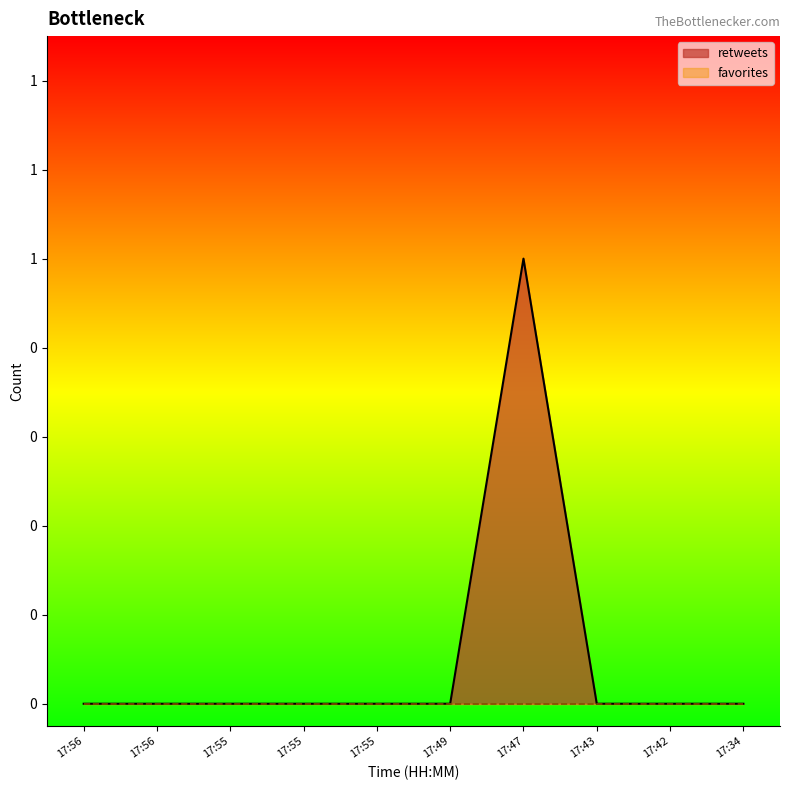

Rank the categories by value from lowest to highest.

17:56, 17:56, 17:55, 17:55, 17:55, 17:49, 17:43, 17:42, 17:34, 17:47